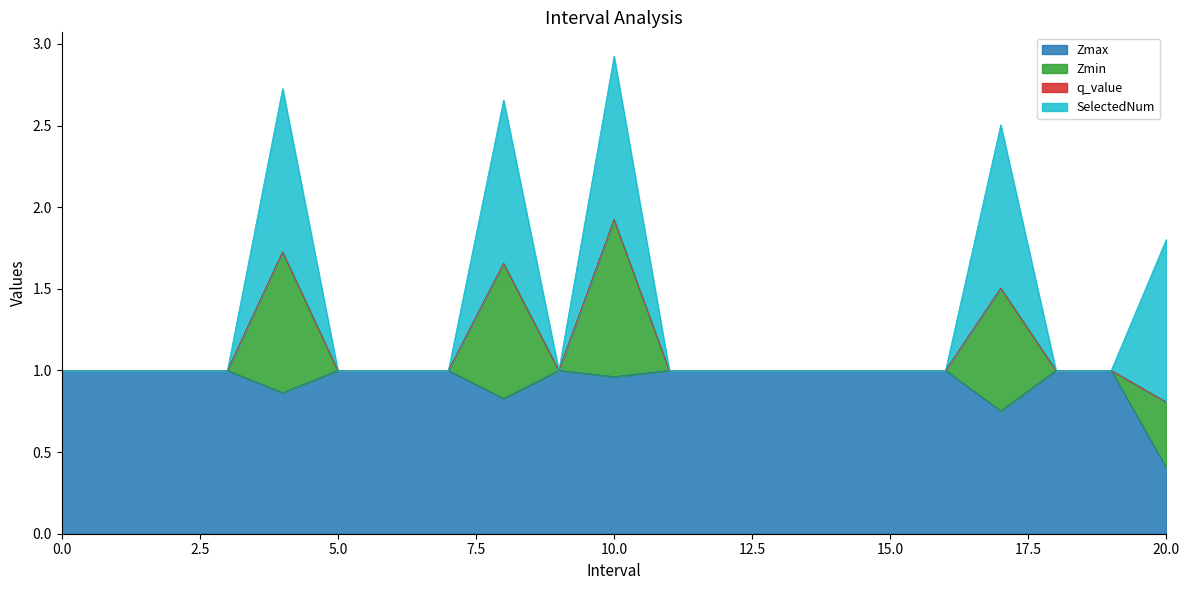

What is the lowest value of the Zmax series?

0.4